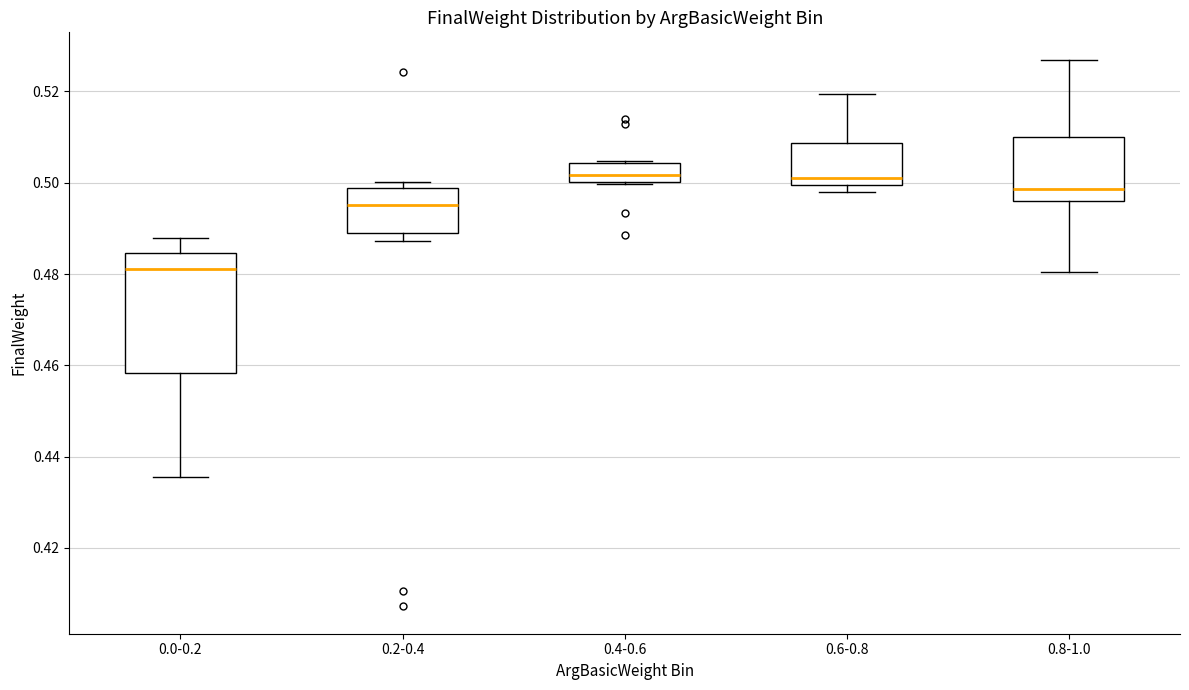

Reading left to right, transcribe this box plot: for each box, give where its median line is, the range the box spans, and where its two whiskers end, as read against the y-axis. The values are not printed on the chart, so give them approximately, as read against the axis.

0.0-0.2: median 0.482, box 0.458 to 0.484, whiskers 0.436 to 0.488
0.2-0.4: median 0.496, box 0.488 to 0.498, whiskers 0.488 (just below the box's lower edge) to 0.500
0.4-0.6: median 0.502, box 0.500 to 0.504, whiskers 0.500 to 0.504
0.6-0.8: median 0.502, box 0.500 to 0.508, whiskers 0.498 to 0.520
0.8-1.0: median 0.498, box 0.496 to 0.510, whiskers 0.480 to 0.526